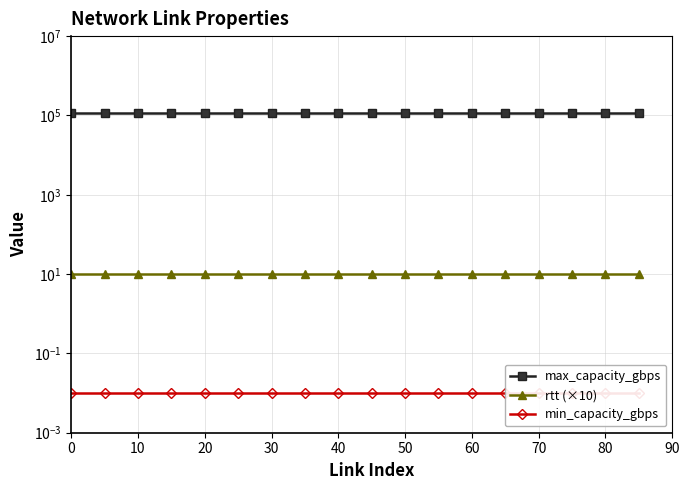

What is the maximum value for max_capacity_gbps?

115000.0